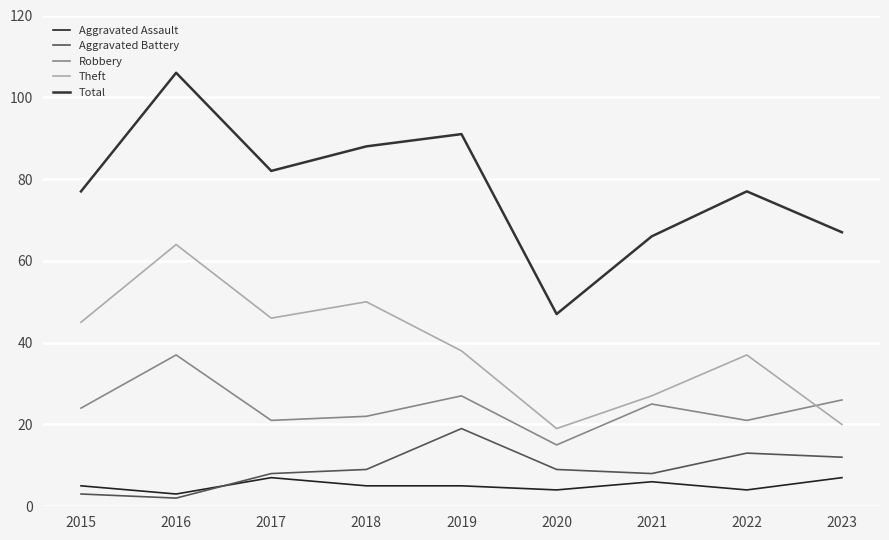

At which category does the chart reach its minimum across all series?

2016